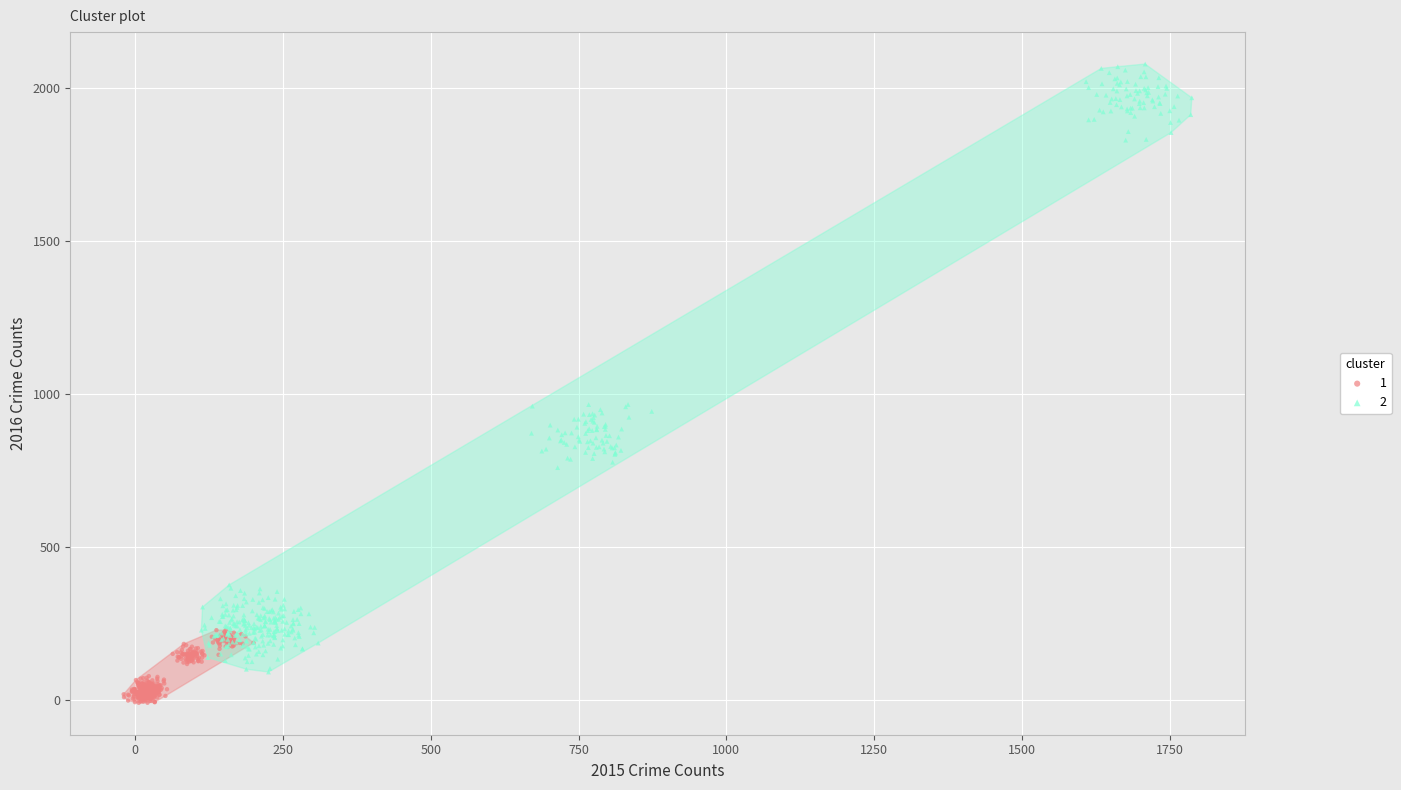

Which series reaches the maximum Y coordinate?

2